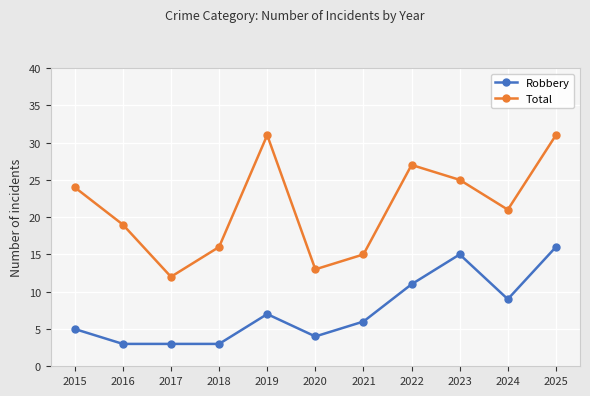

What is the value of the Robbery point at the 6th from the left?

4